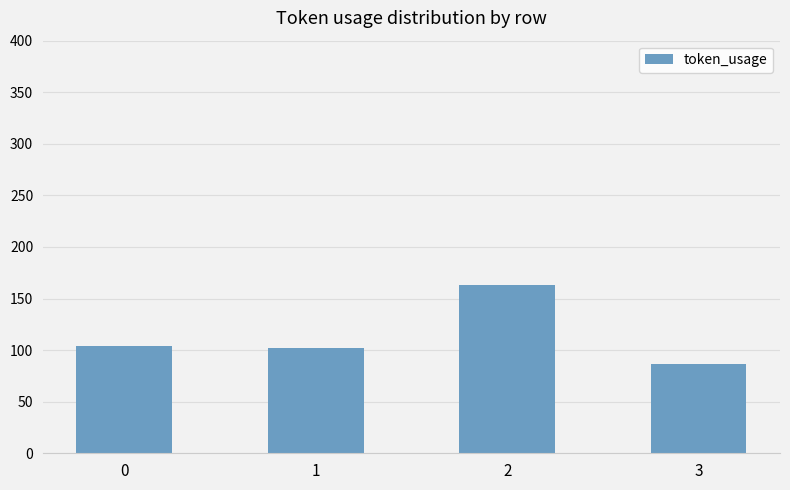

Reading left to right, what are all the values shown in this chart?

0=104	1=102	2=163	3=87